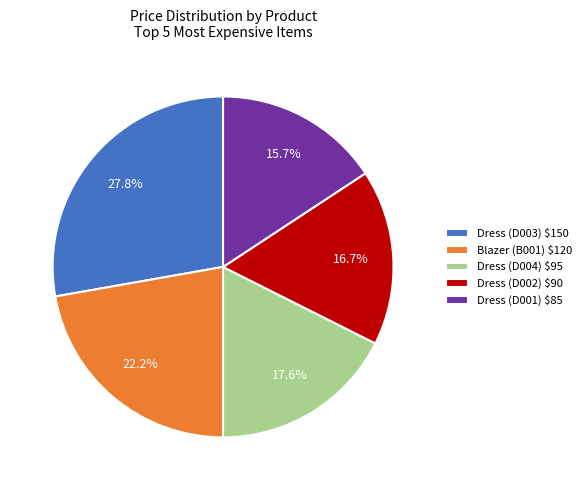

How much of the chart is everything except Blazer (B001) $120?

77.8%